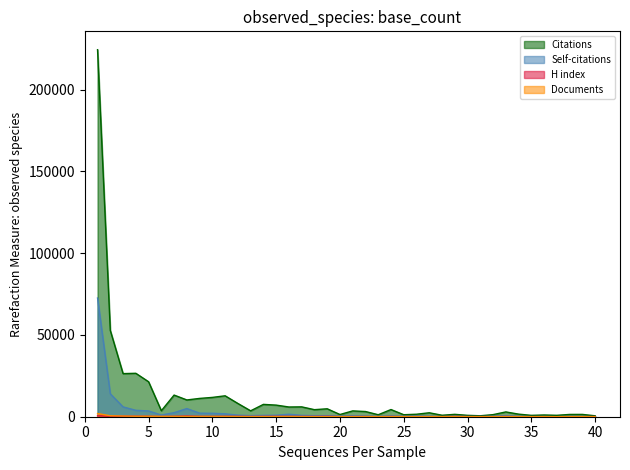

At which category does Self-citations reach its first local peak?

8